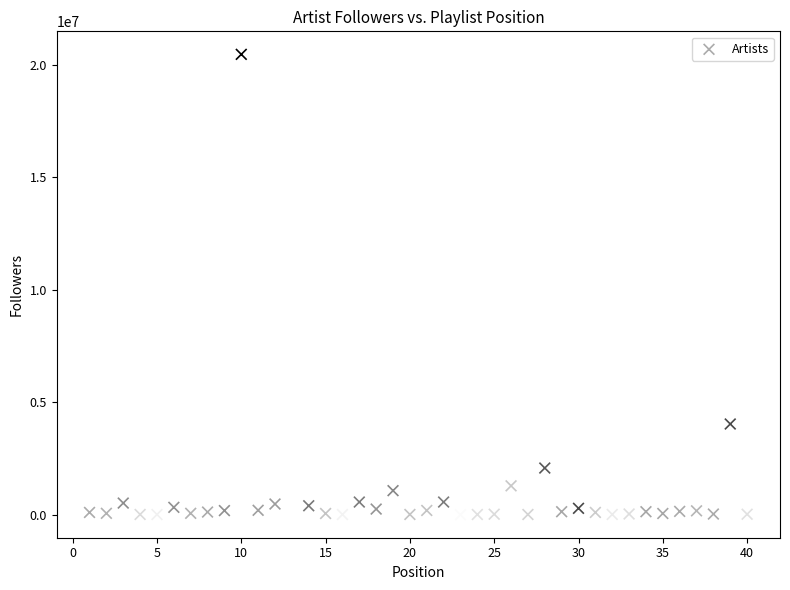

What Y value in the scatter plot is closest to 10236488?

4034348